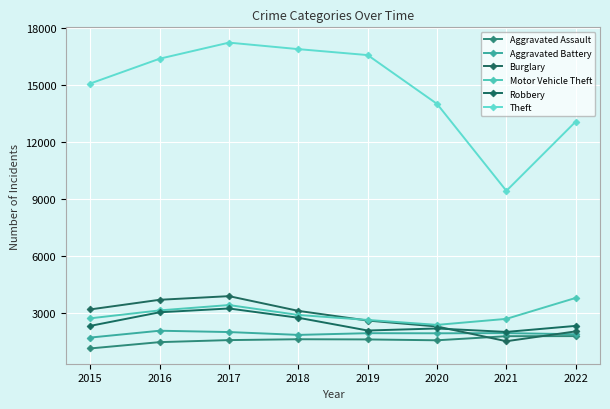

At which label is Robbery closest to 2625?

2018